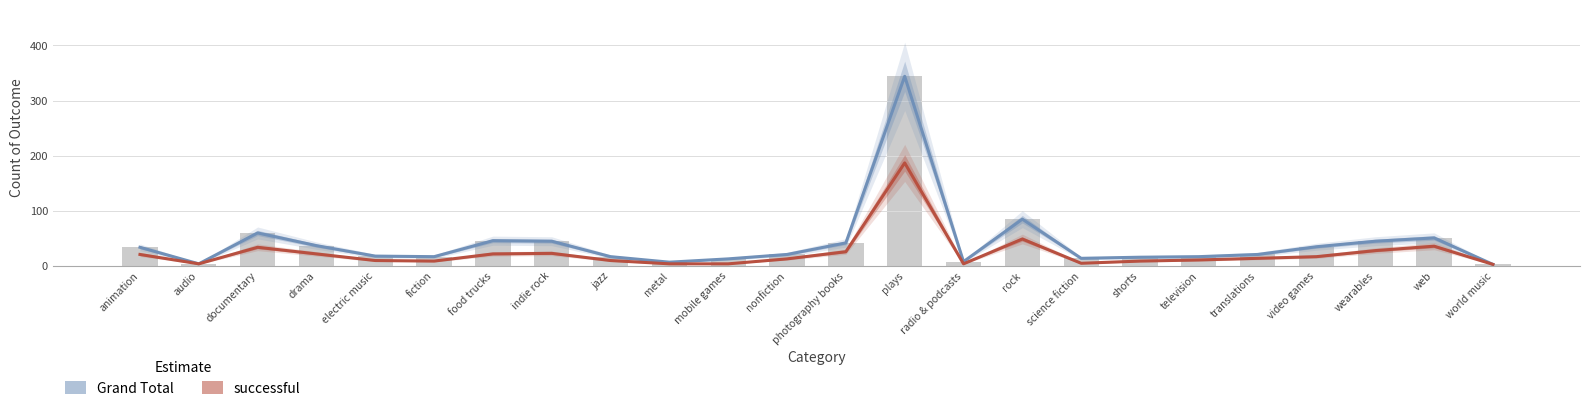

At how many categories does at least one series exceed 184?

1